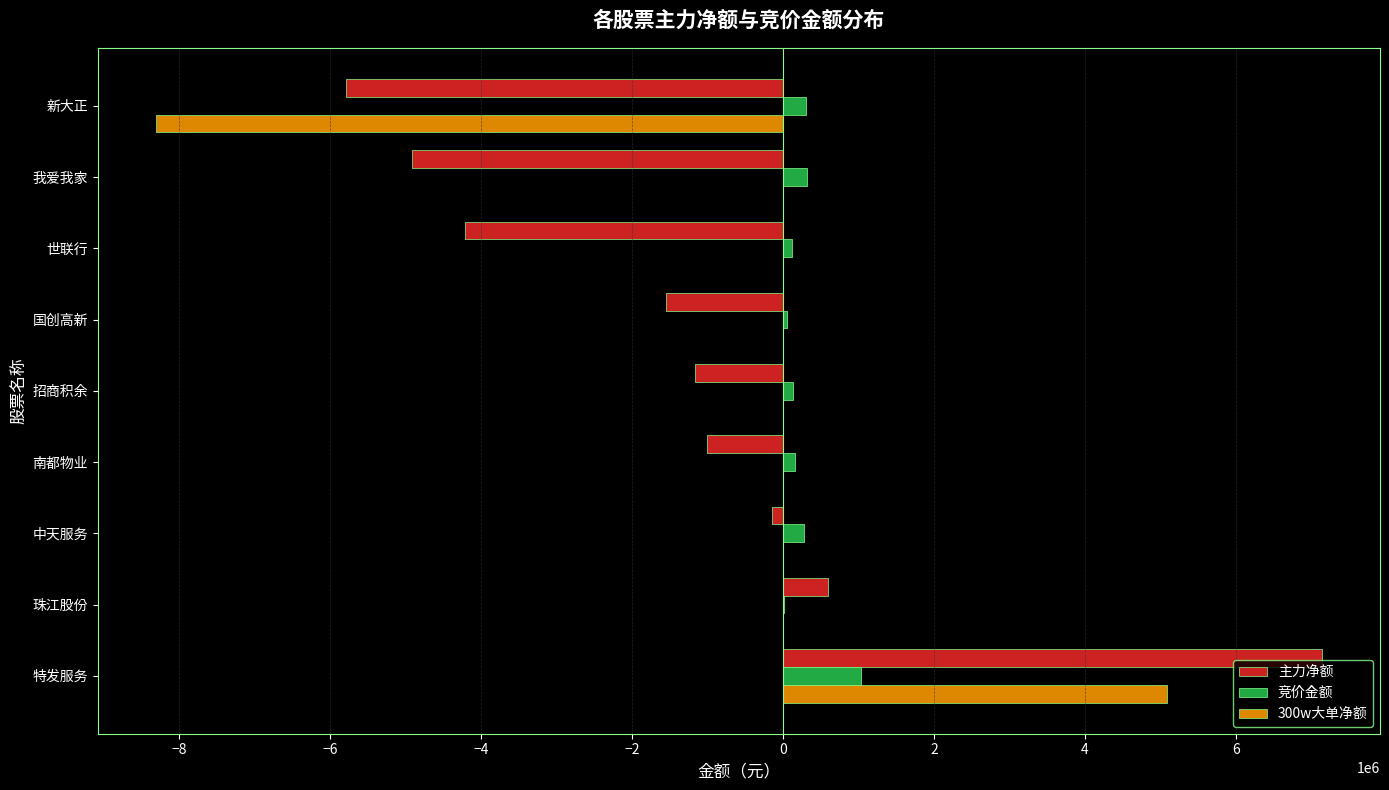

How many values in the 主力净额 series exceed -1163155?

4